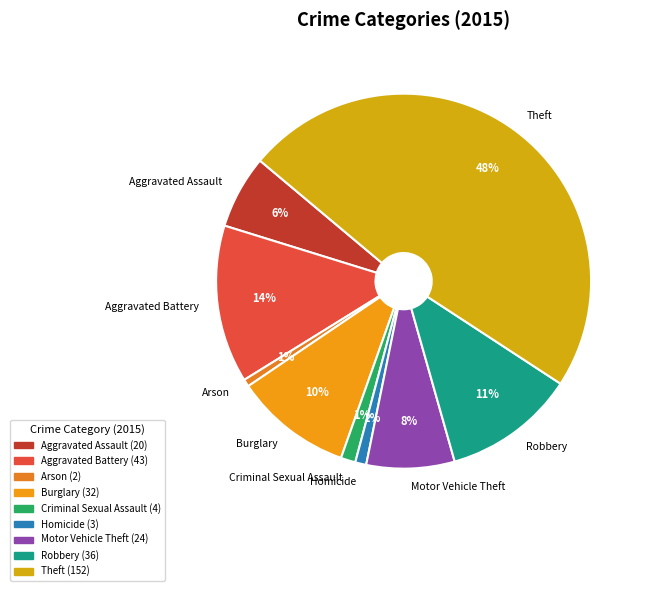

Between Burglary and Aggravated Assault, which is larger?

Burglary